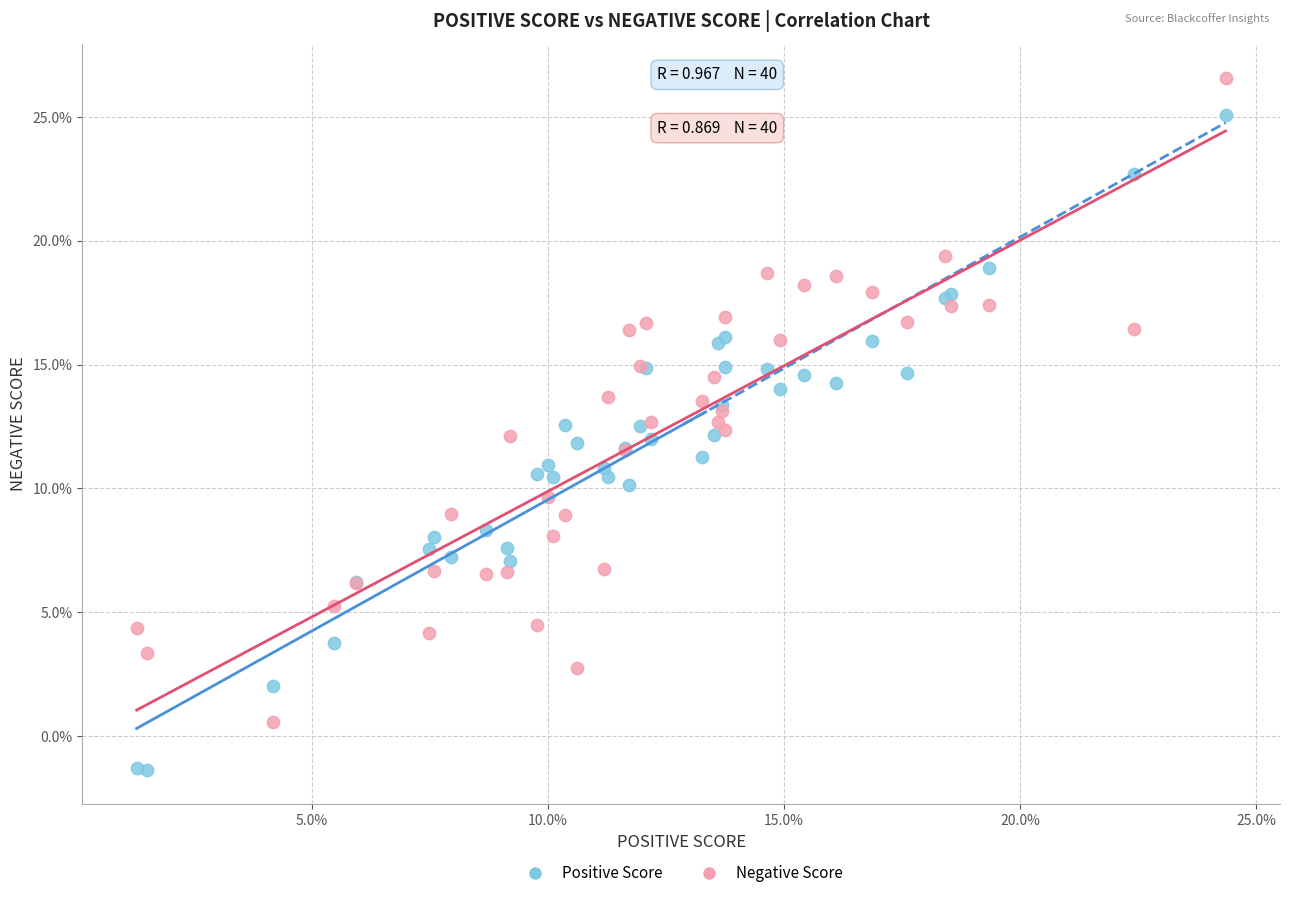

What are all the series names shown in the legend?

Positive Score, Negative Score